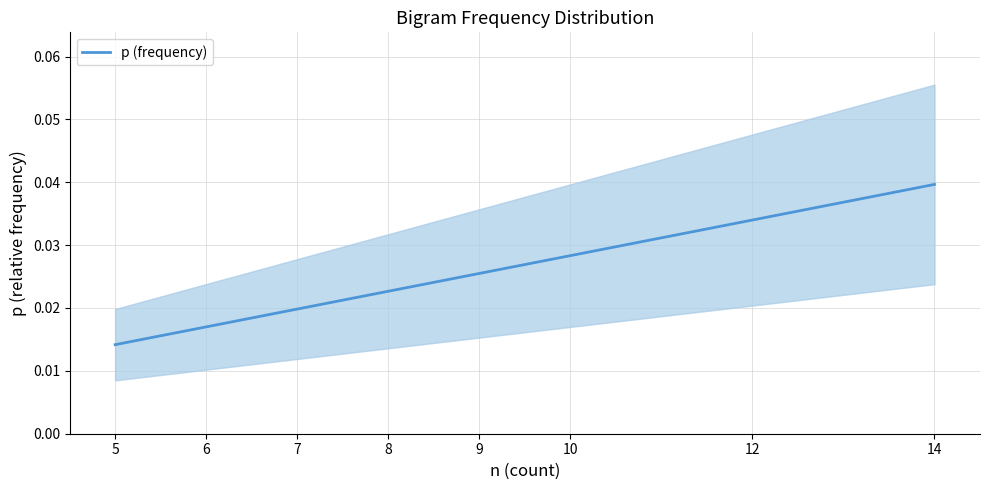

The value at 9 is 0.0. True or false?

False